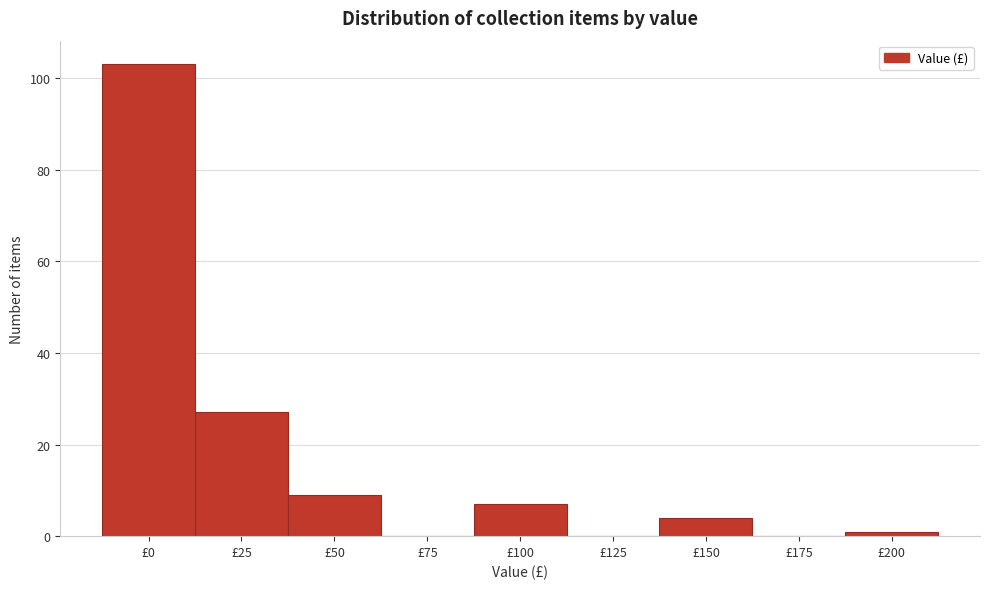

Reading left to right, list all the values displayed in this chart.

£0=103	£25=27	£50=9	£75=0	£100=7	£125=0	£150=4	£175=0	£200=1